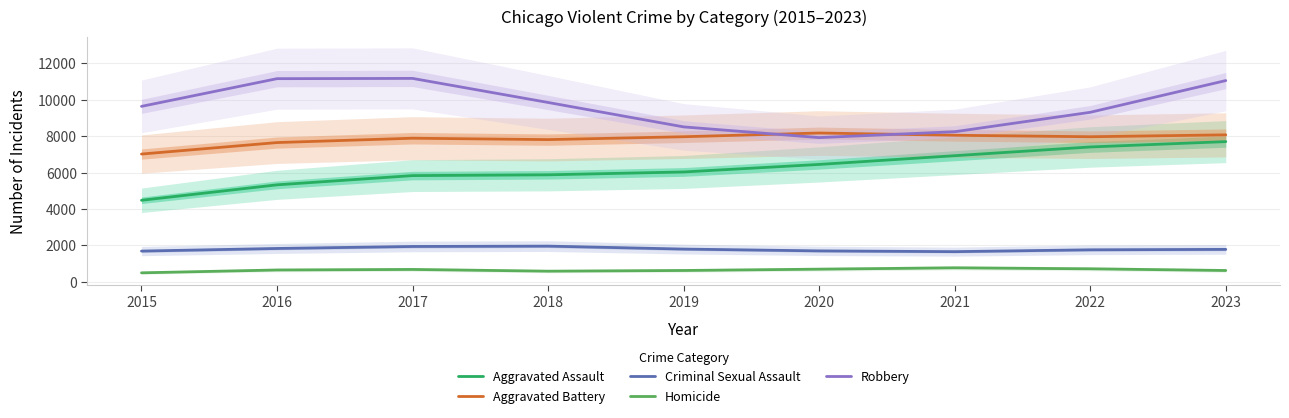

True or false: Homicide and Aggravated Assault cross at least once.

False